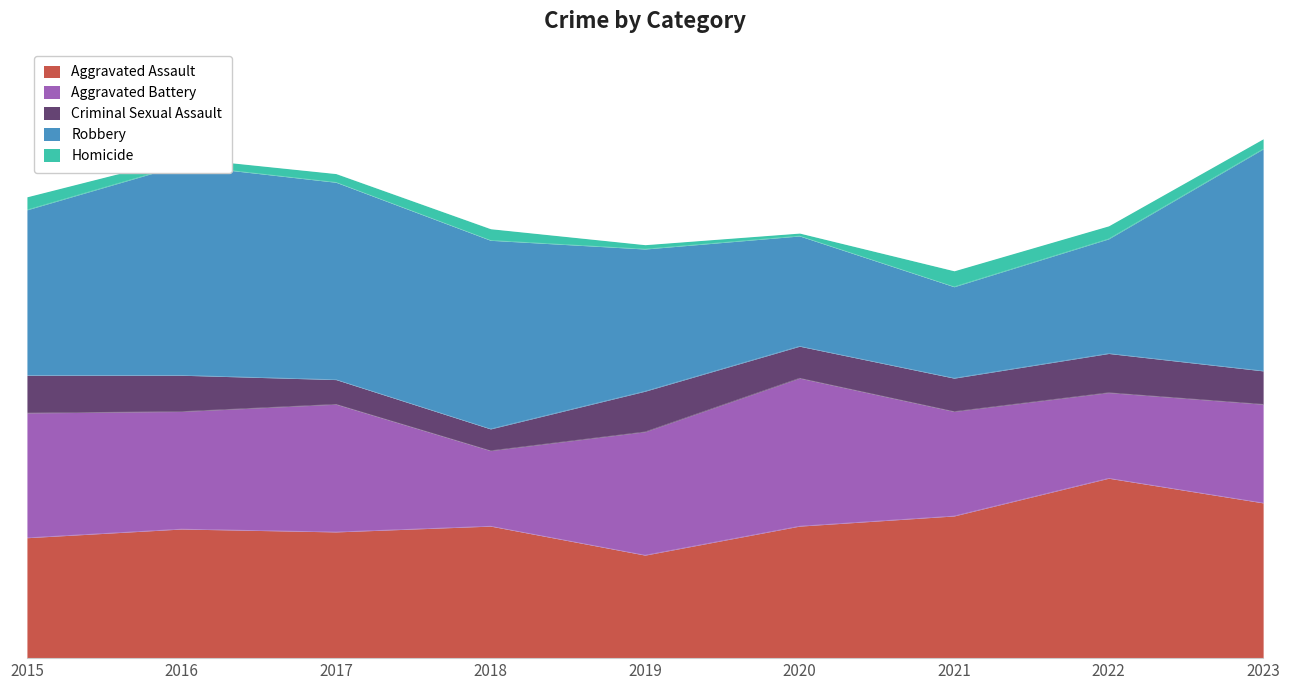

What is the difference between the second highest and minimum values in the Criminal Sexual Assault series?

12